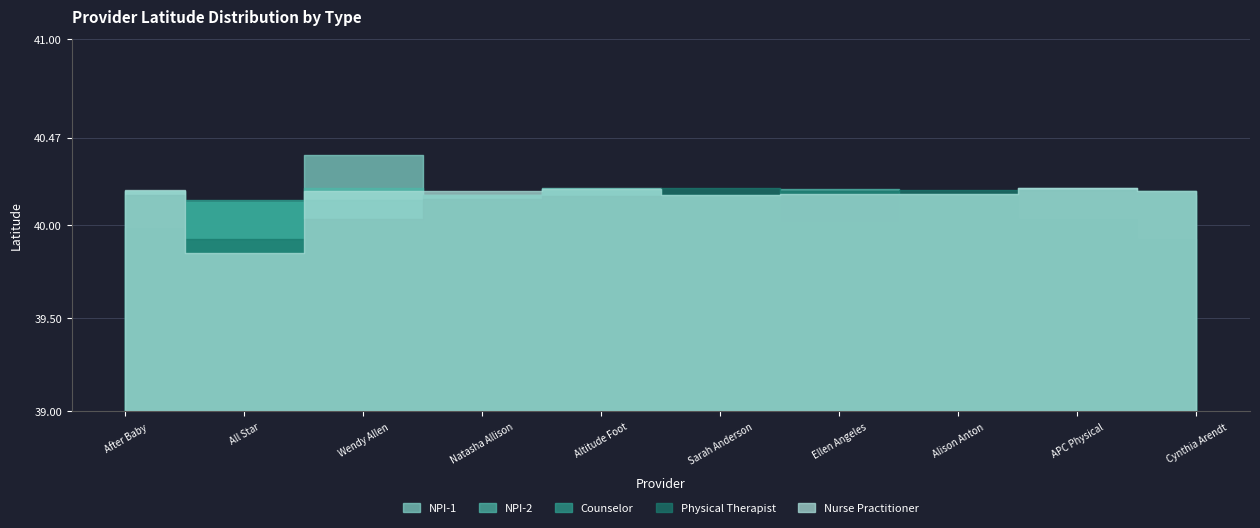

How many intersections are there between Counselor and NPI-1?

6